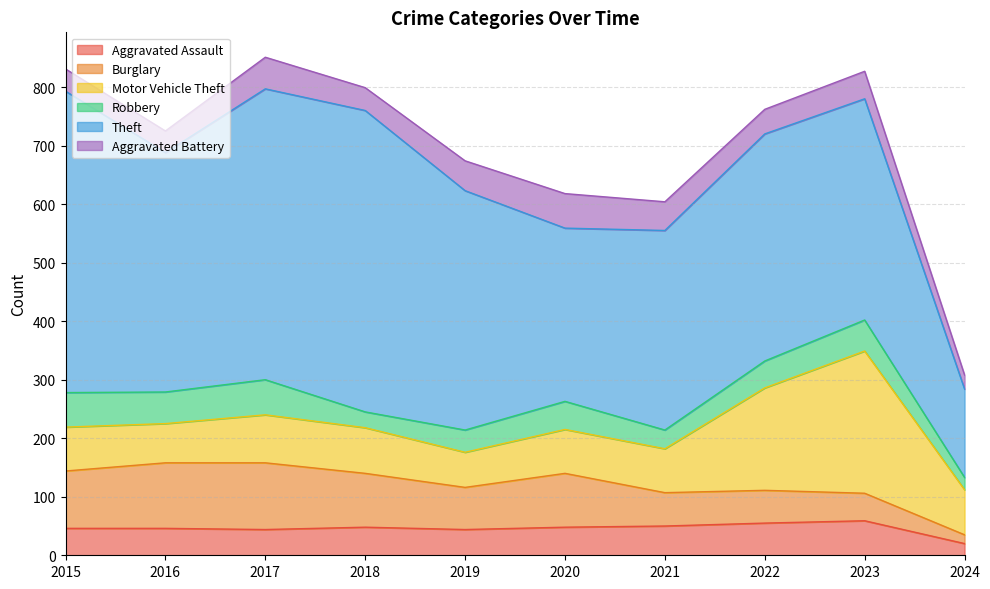

Reading left to right, transcribe all the data shown in this chart.

Aggravated Assault: 2015=46	2016=46	2017=44	2018=48	2019=44	2020=48	2021=50	2022=55	2023=59	2024=20
Burglary: 2015=98	2016=112	2017=114	2018=92	2019=72	2020=92	2021=57	2022=56	2023=47	2024=15
Motor Vehicle Theft: 2015=75	2016=67	2017=82	2018=78	2019=60	2020=75	2021=75	2022=175	2023=243	2024=77
Robbery: 2015=59	2016=54	2017=60	2018=27	2019=38	2020=48	2021=32	2022=46	2023=53	2024=21
Theft: 2015=515	2016=409	2017=497	2018=515	2019=409	2020=296	2021=341	2022=388	2023=378	2024=151
Aggravated Battery: 2015=38	2016=37	2017=54	2018=39	2019=51	2020=59	2021=49	2022=42	2023=47	2024=24